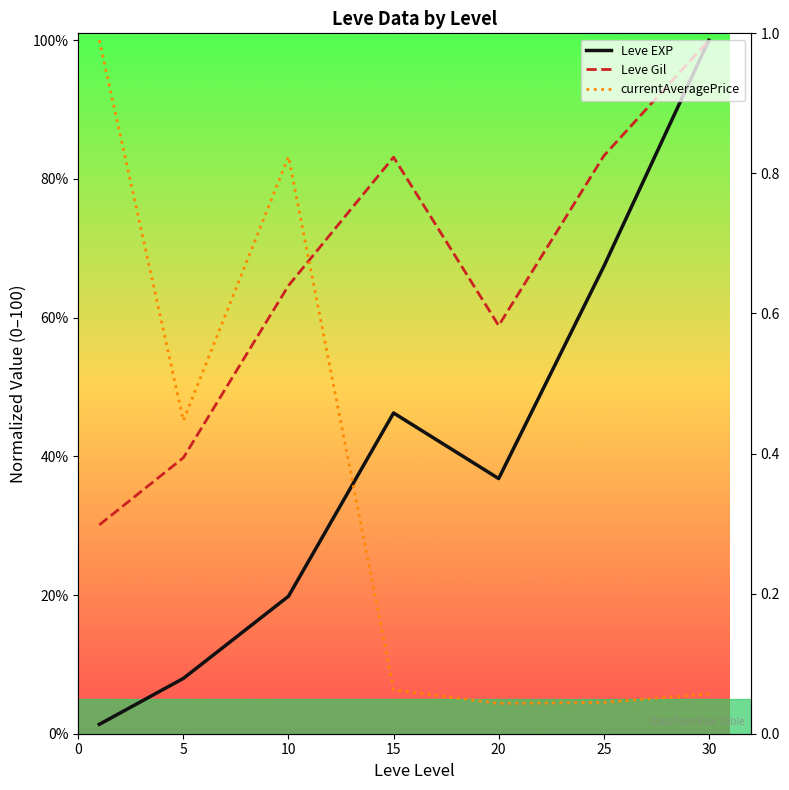

At which category does Leve EXP reach its first local peak?

15